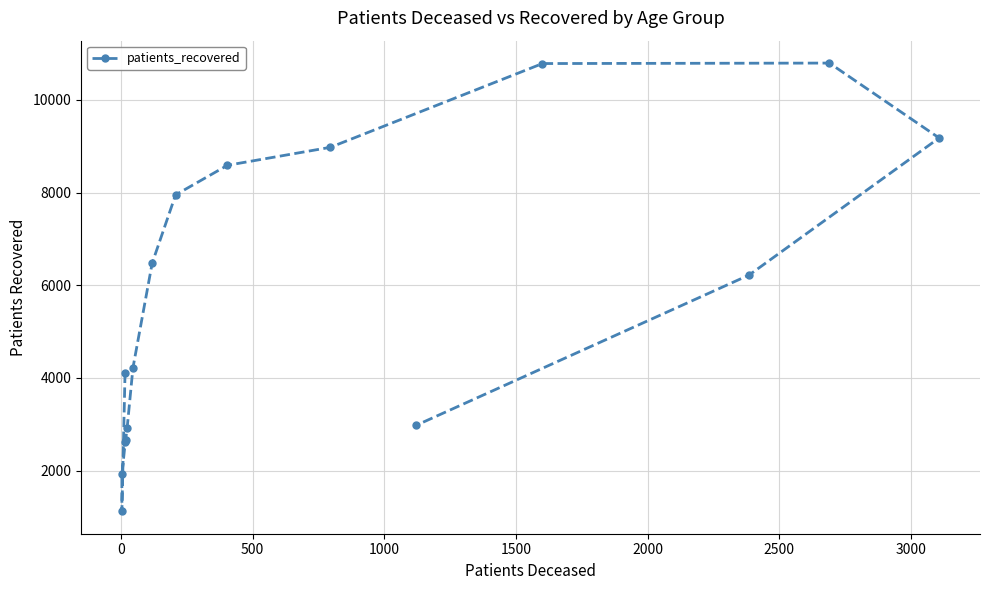

What is the value of the 6th point from the left?

2922